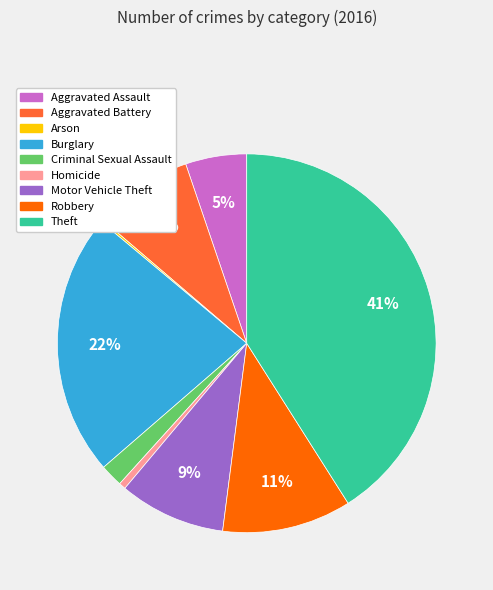

Is there any slice that represents more than half of the pie?

No